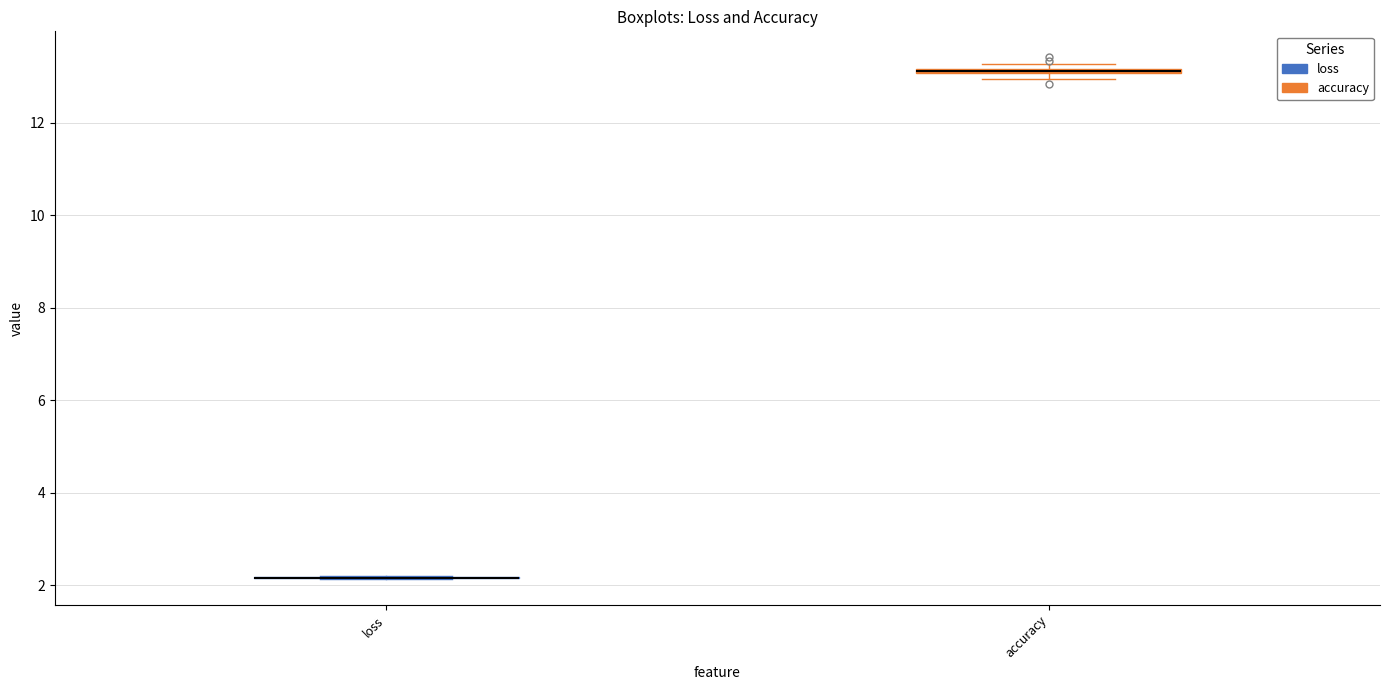

Where is the upper edge of the box for accuracy on the y-axis? The values are not printed on the chart, so give them approximately, as read against the axis.

13.2